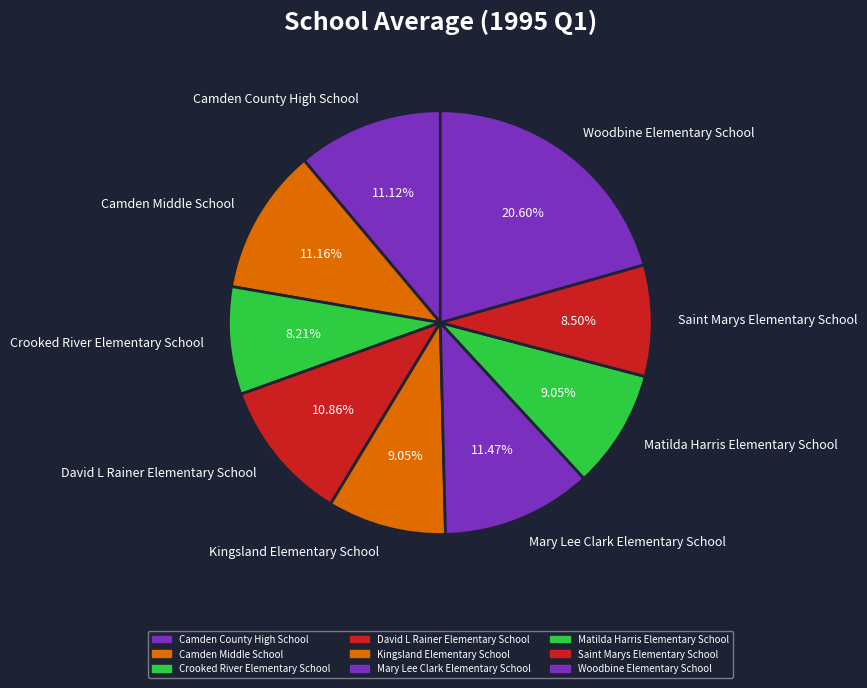

Which category has the biggest portion of the pie?

Woodbine Elementary School